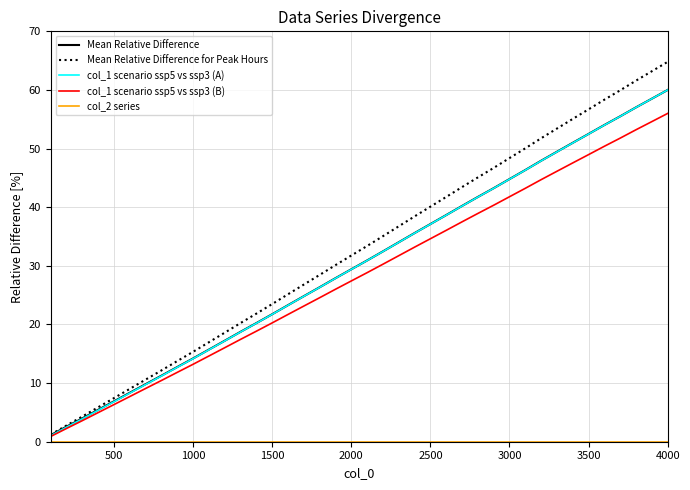

Which series has the largest range (max minus min)?

Mean Relative Difference for Peak Hours